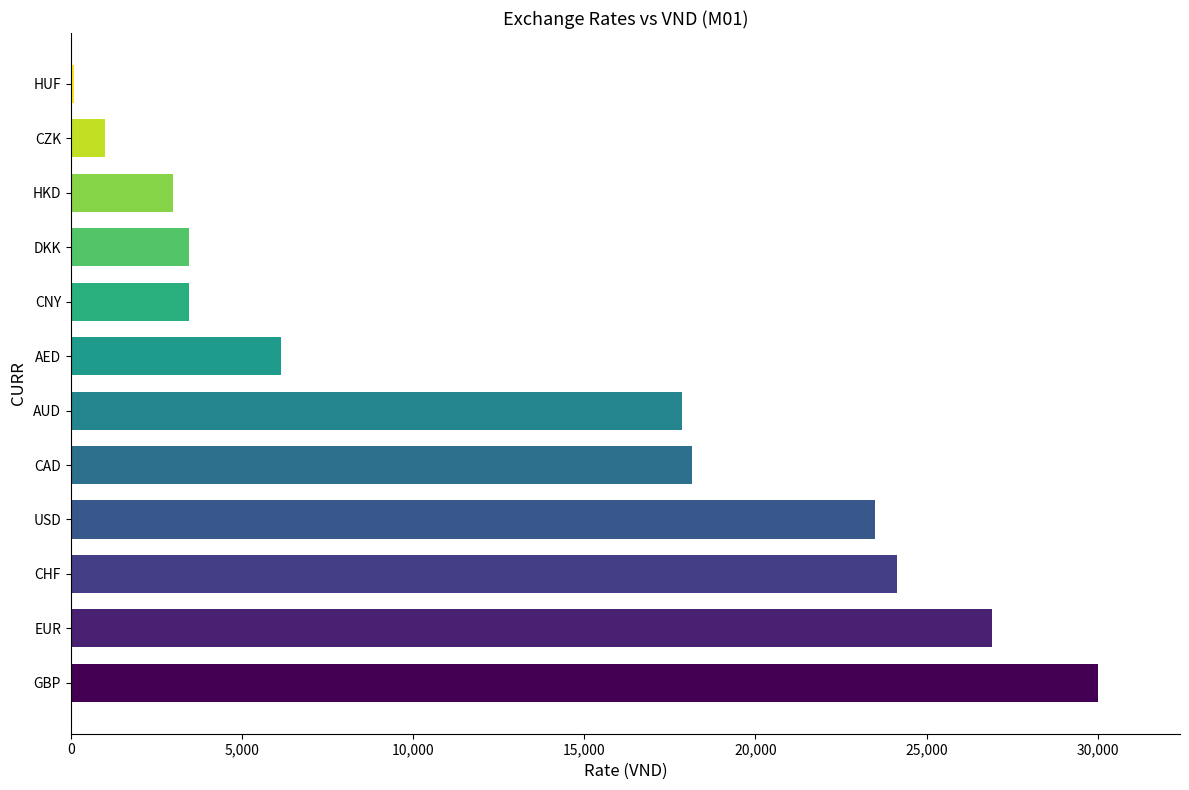

What is the sum of the values at DKK and HKD?

6426